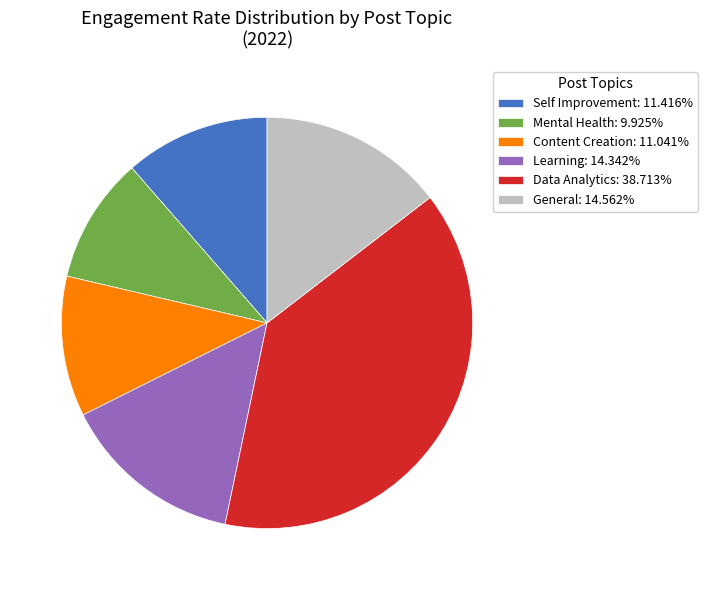

Is Learning the majority of the pie?

No